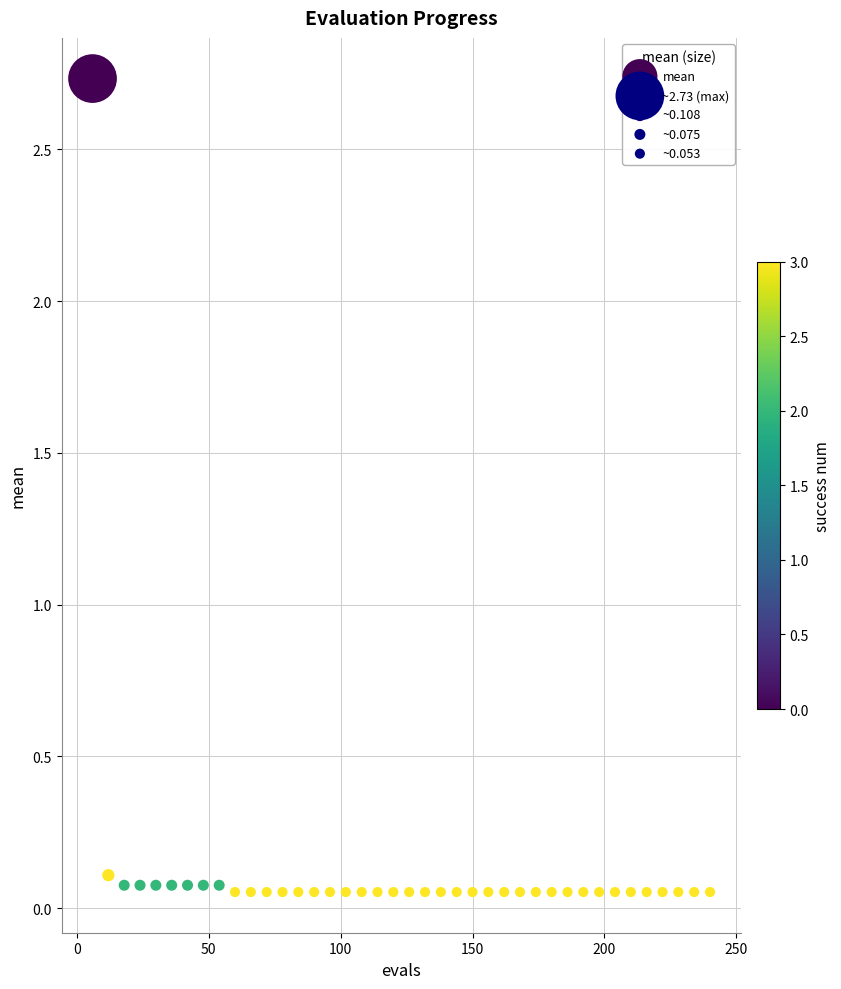

What is the range of X values (max minus min)?

234.0